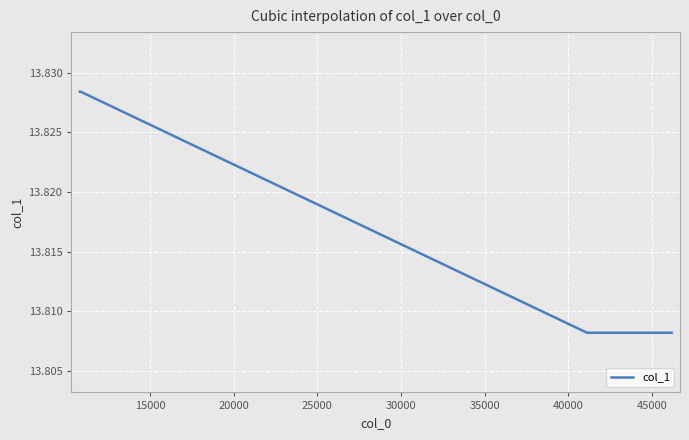

What is the value of the 2nd point from the left?

13.8